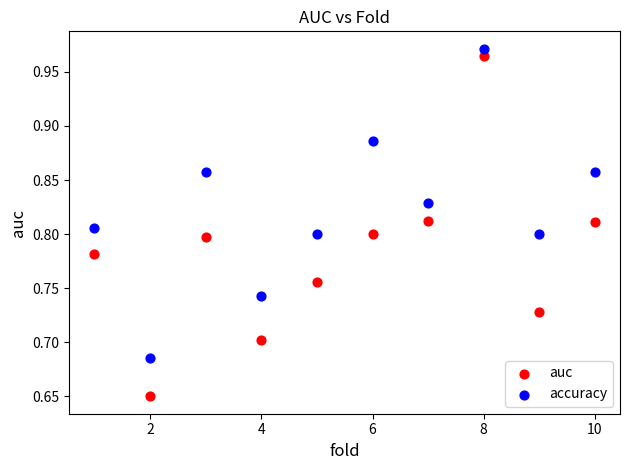

What is the X range (max minus min) for the scatter plot?

9.0